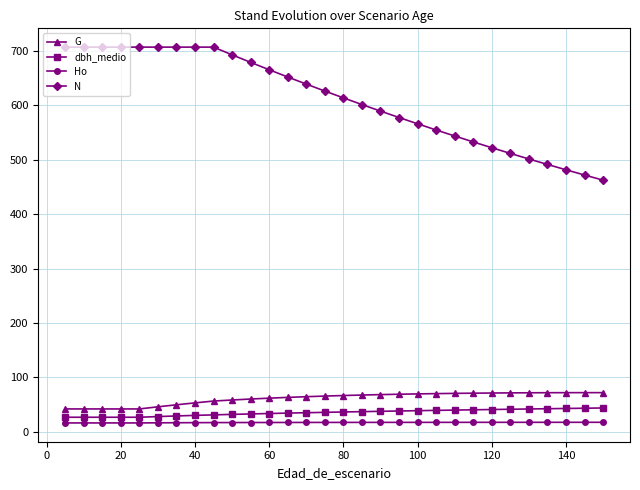

Which series has the largest range (max minus min)?

N